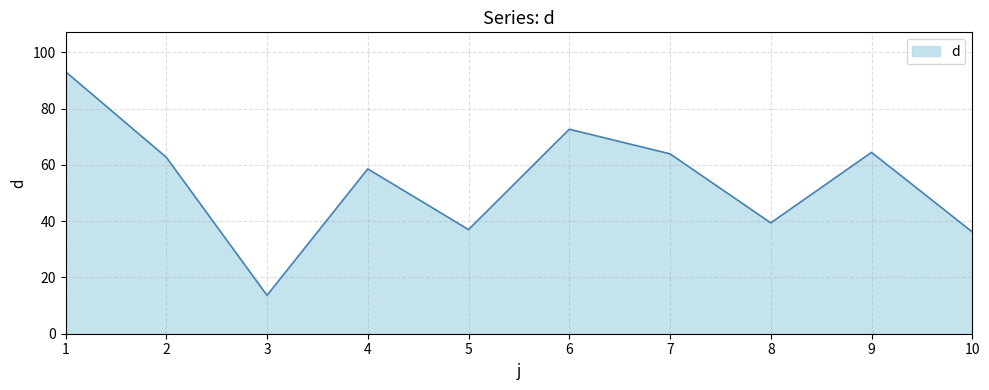

What is the maximum value shown in the chart?

93.1